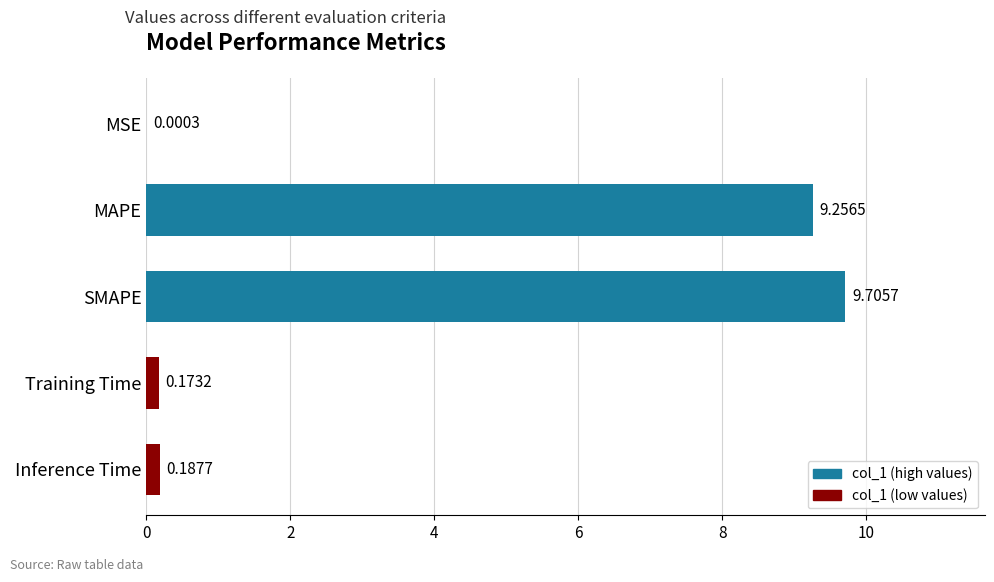

At which category does the chart reach its peak across all series?

SMAPE